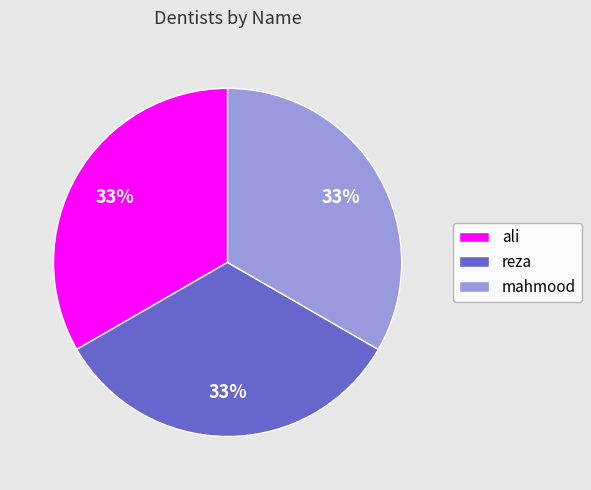

What percentage is the ali slice, to the nearest percent?

33%